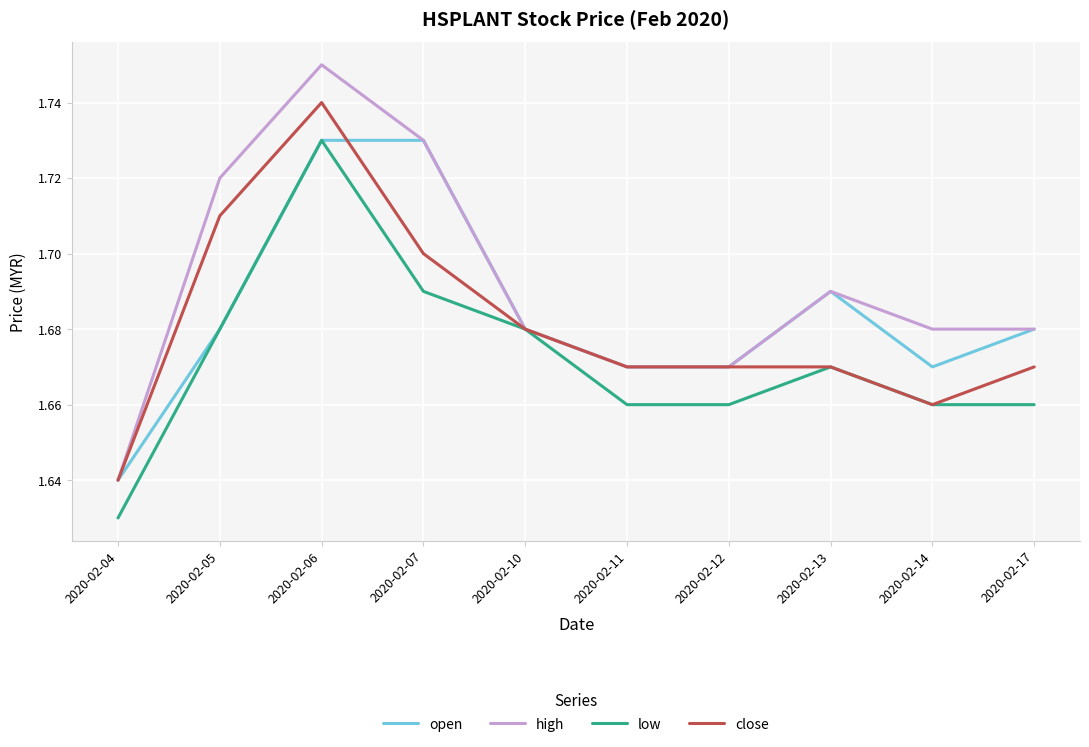

At how many categories does at least one series exceed 1?

10